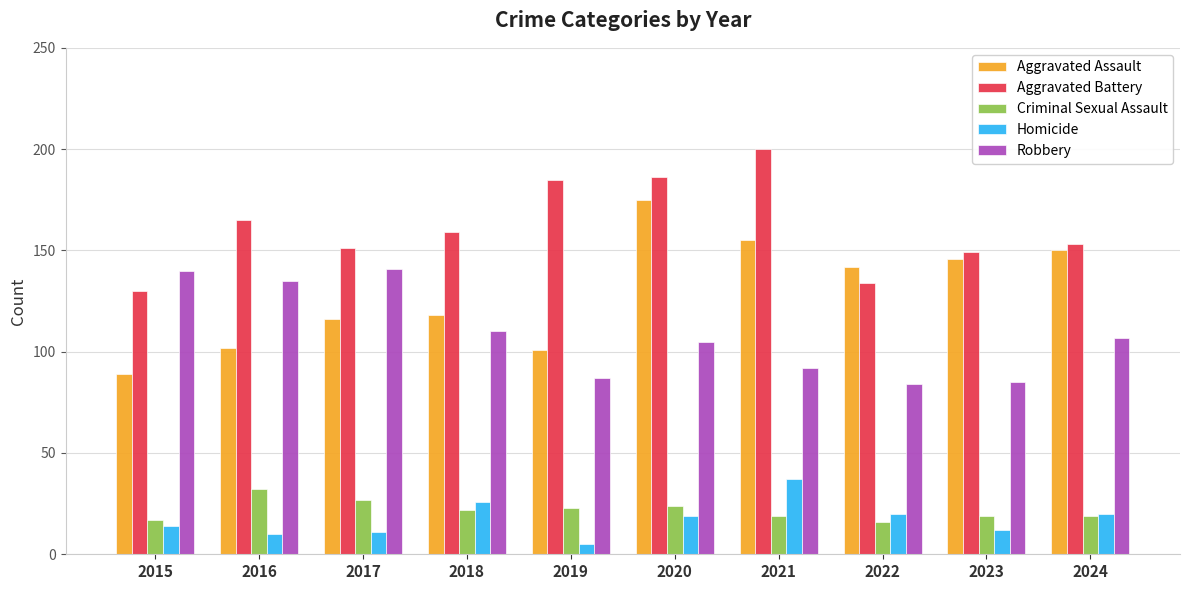

At which category does the chart reach its peak across all series?

2021